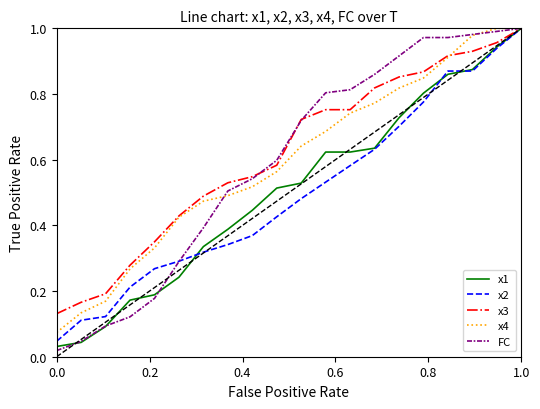

Which series has the widest spread of values?

FC